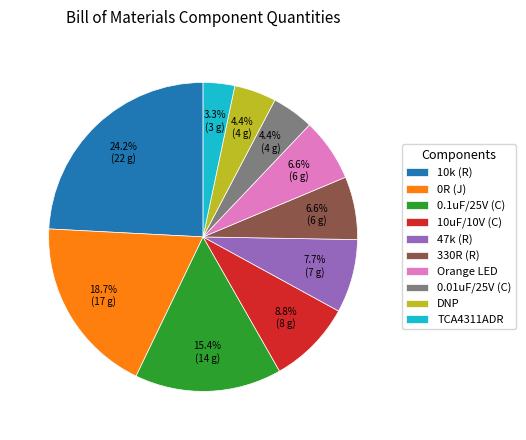

What is the ratio of the value at TCA4311ADR to the value at 10uF/10V (C)?

0.4